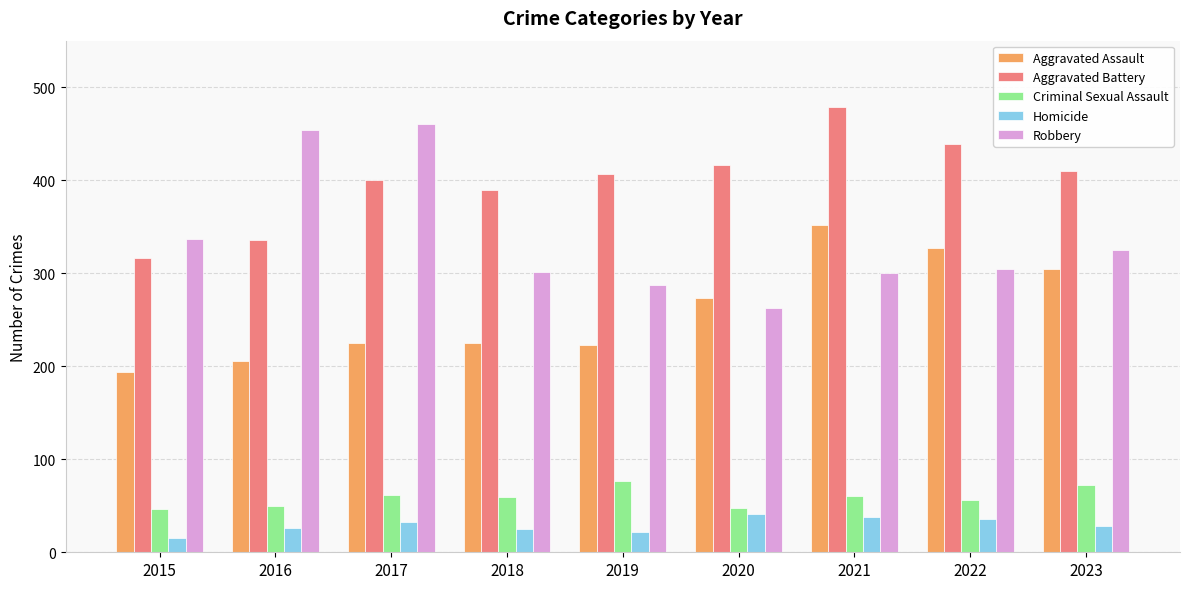

Are the bars grouped side by side (vs. stacked)?

Yes